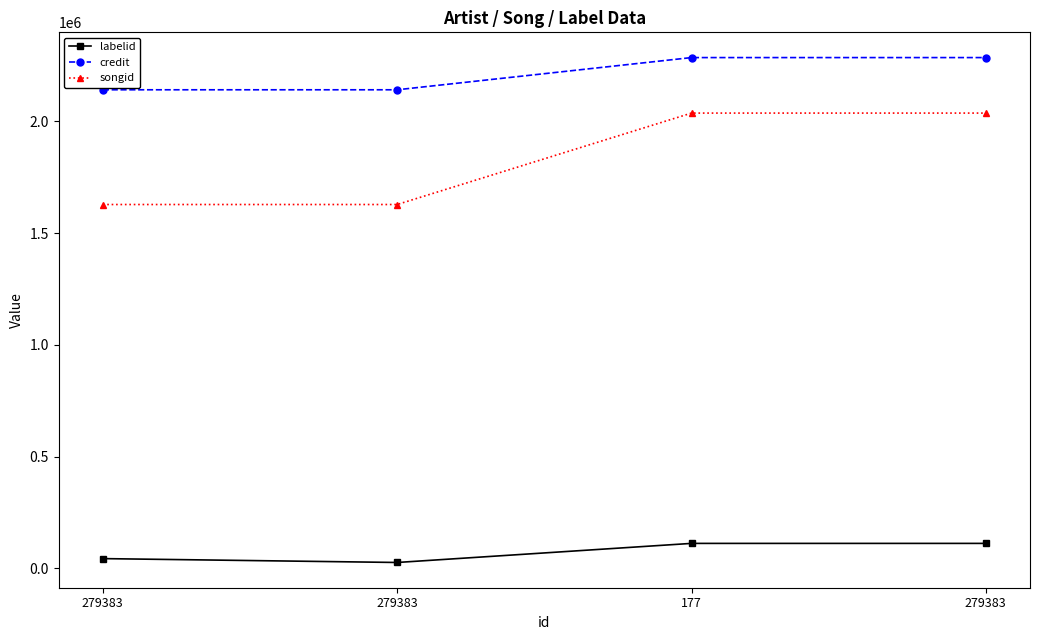

At which label is credit closest to 2213589?

279383